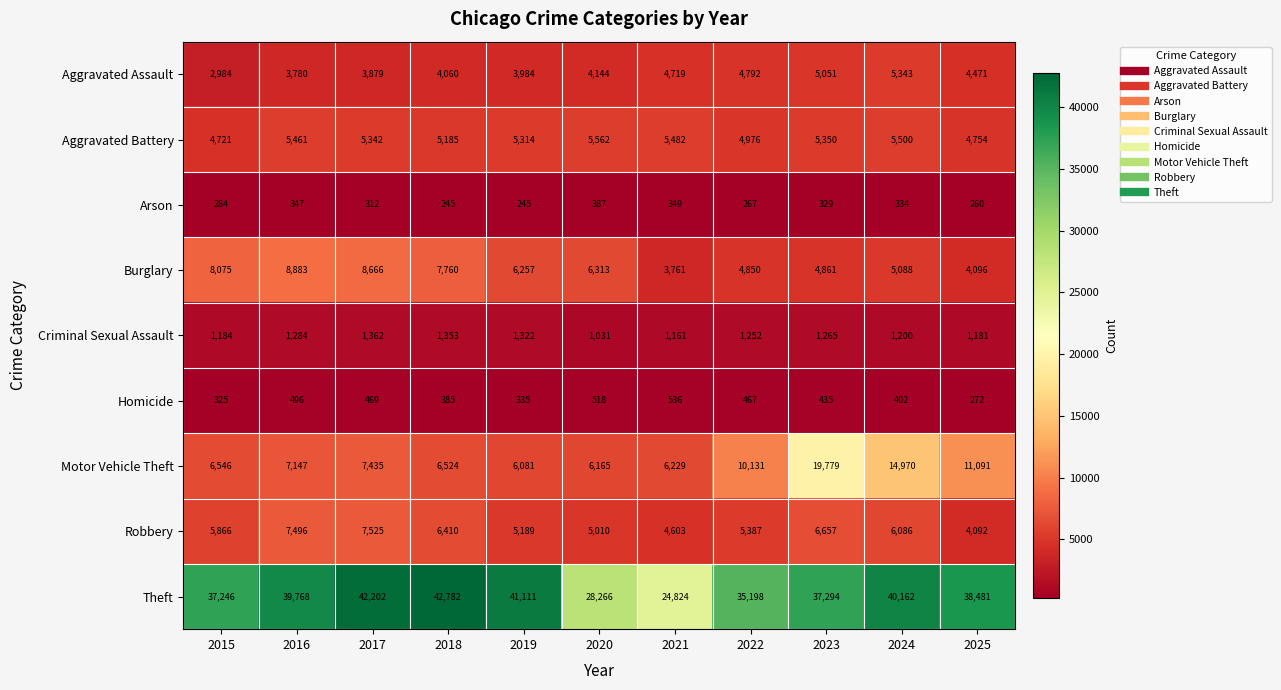

What is the spread (max minus min) of values at 2018?

42537